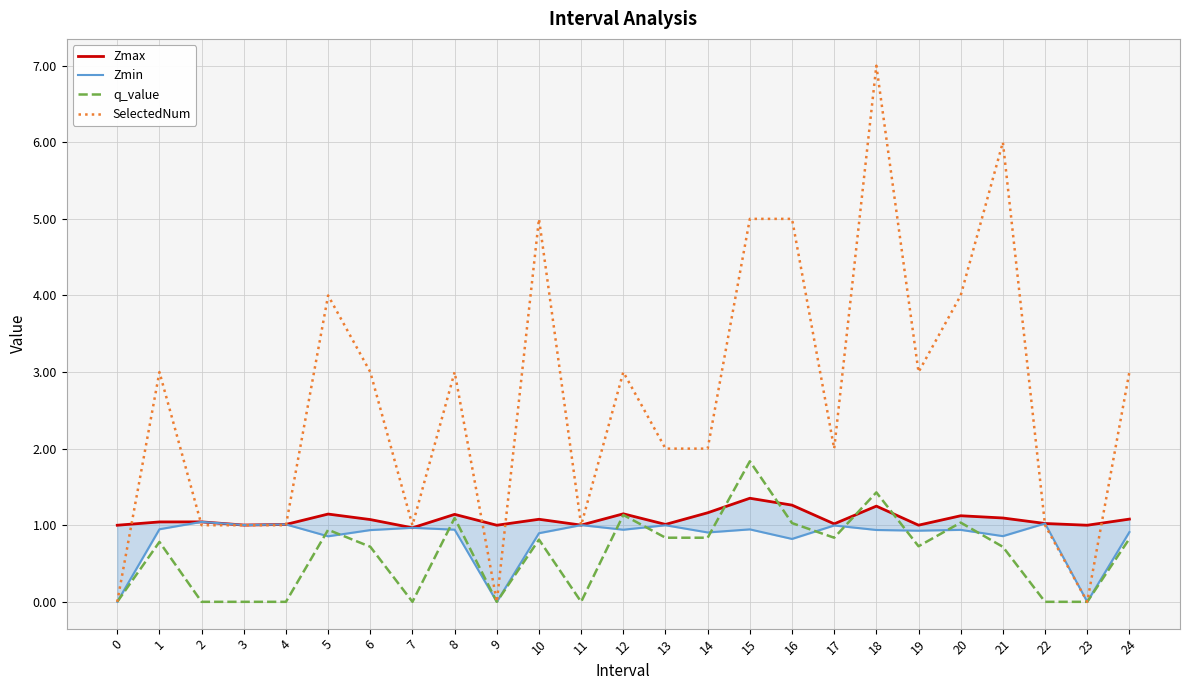

Reading right to left, extract all data points from this chart.

Zmax: 24=1.1	23=1.0	22=1.0	21=1.1	20=1.1	19=1.0	18=1.2	17=1.0	16=1.3	15=1.4	14=1.2	13=1.0	12=1.1	11=1.0	10=1.1	9=1.0	8=1.1	7=1.0	6=1.1	5=1.1	4=1.0	3=1.0	2=1.0	1=1.0	0=1.0
Zmin: 24=0.9	23=0.0	22=1.0	21=0.9	20=0.9	19=0.9	18=0.9	17=1.0	16=0.8	15=0.9	14=0.9	13=1.0	12=0.9	11=1.0	10=0.9	9=0.0	8=0.9	7=1.0	6=0.9	5=0.9	4=1.0	3=1.0	2=1.0	1=0.9	0=0.0
q_value: 24=0.8	23=0.0	22=-0.0	21=0.7	20=1.0	19=0.7	18=1.4	17=0.8	16=1.0	15=1.8	14=0.8	13=0.8	12=1.1	11=-0.0	10=0.8	9=0.0	8=1.1	7=-0.0	6=0.7	5=0.9	4=-0.0	3=-0.0	2=-0.0	1=0.8	0=0.0
SelectedNum: 24=3.0	23=0.0	22=1.0	21=6.0	20=4.0	19=3.0	18=7.0	17=2.0	16=5.0	15=5.0	14=2.0	13=2.0	12=3.0	11=1.0	10=5.0	9=0.0	8=3.0	7=1.0	6=3.0	5=4.0	4=1.0	3=1.0	2=1.0	1=3.0	0=0.0